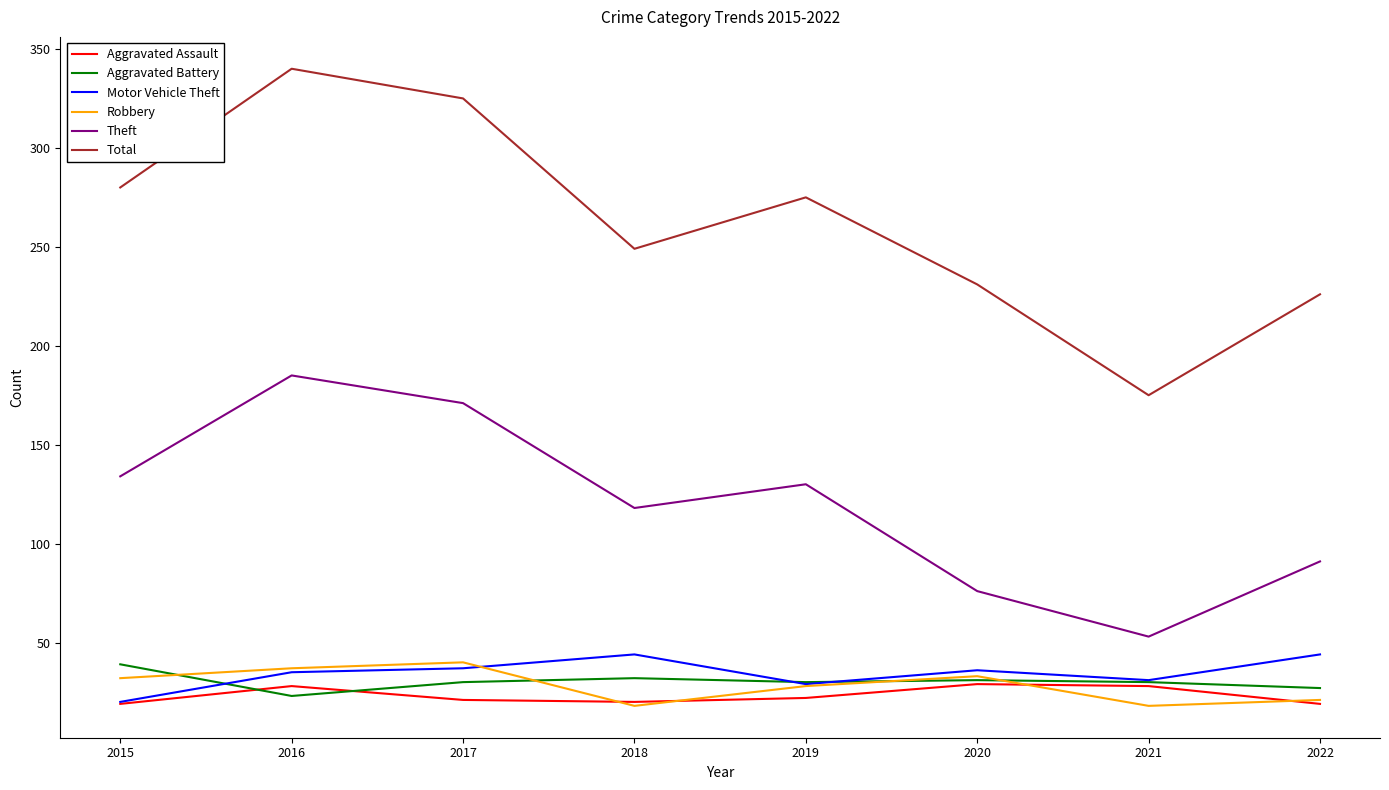

True or false: Aggravated Assault has a value of 19 at 2015.

True